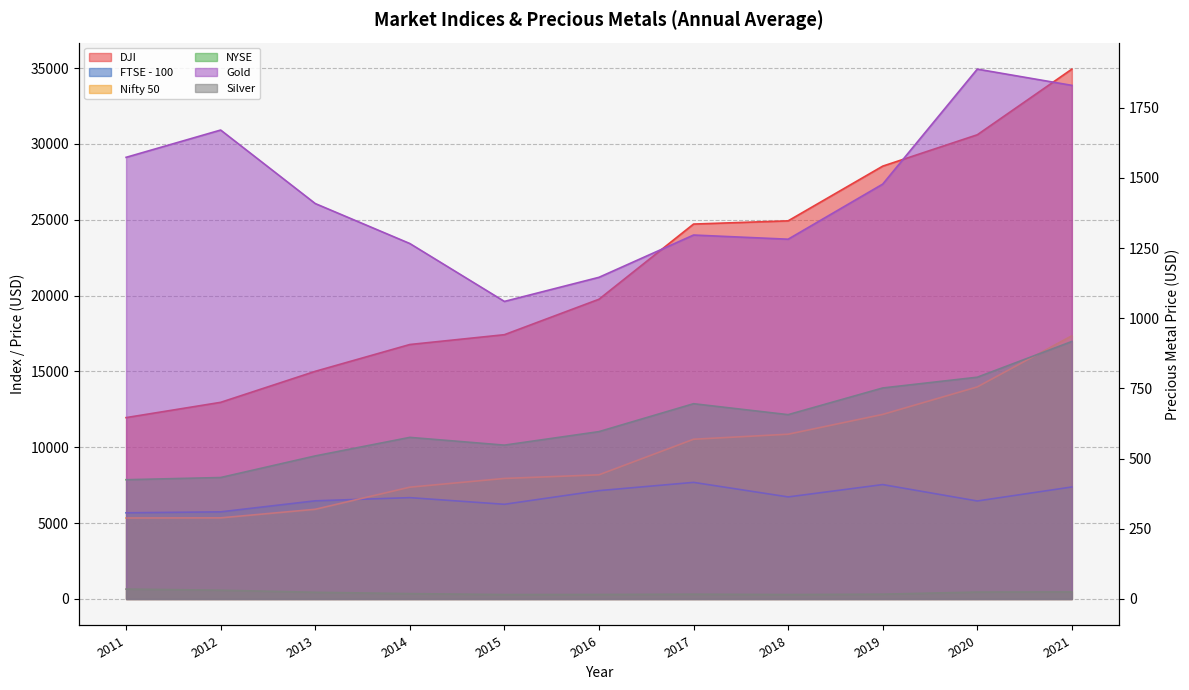

How many lines are shown in the chart?

6